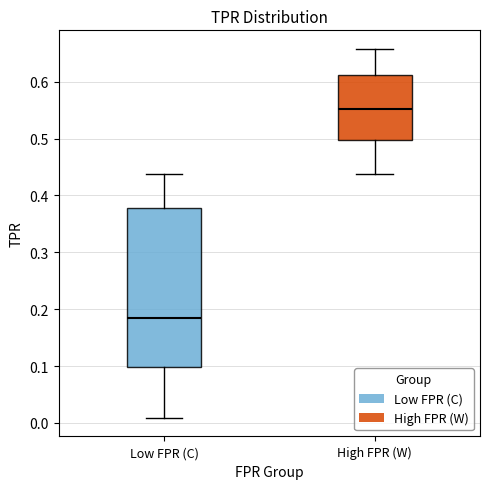

Reading left to right, transcribe this box plot: for each box, give where its median line is, the range the box spans, and where its two whiskers end, as read against the y-axis. The values are not printed on the chart, so give them approximately, as read against the axis.

Low FPR (C): median 0.18, box 0.10 to 0.38, whiskers 0.01 to 0.44
High FPR (W): median 0.55, box 0.50 to 0.61, whiskers 0.44 to 0.66